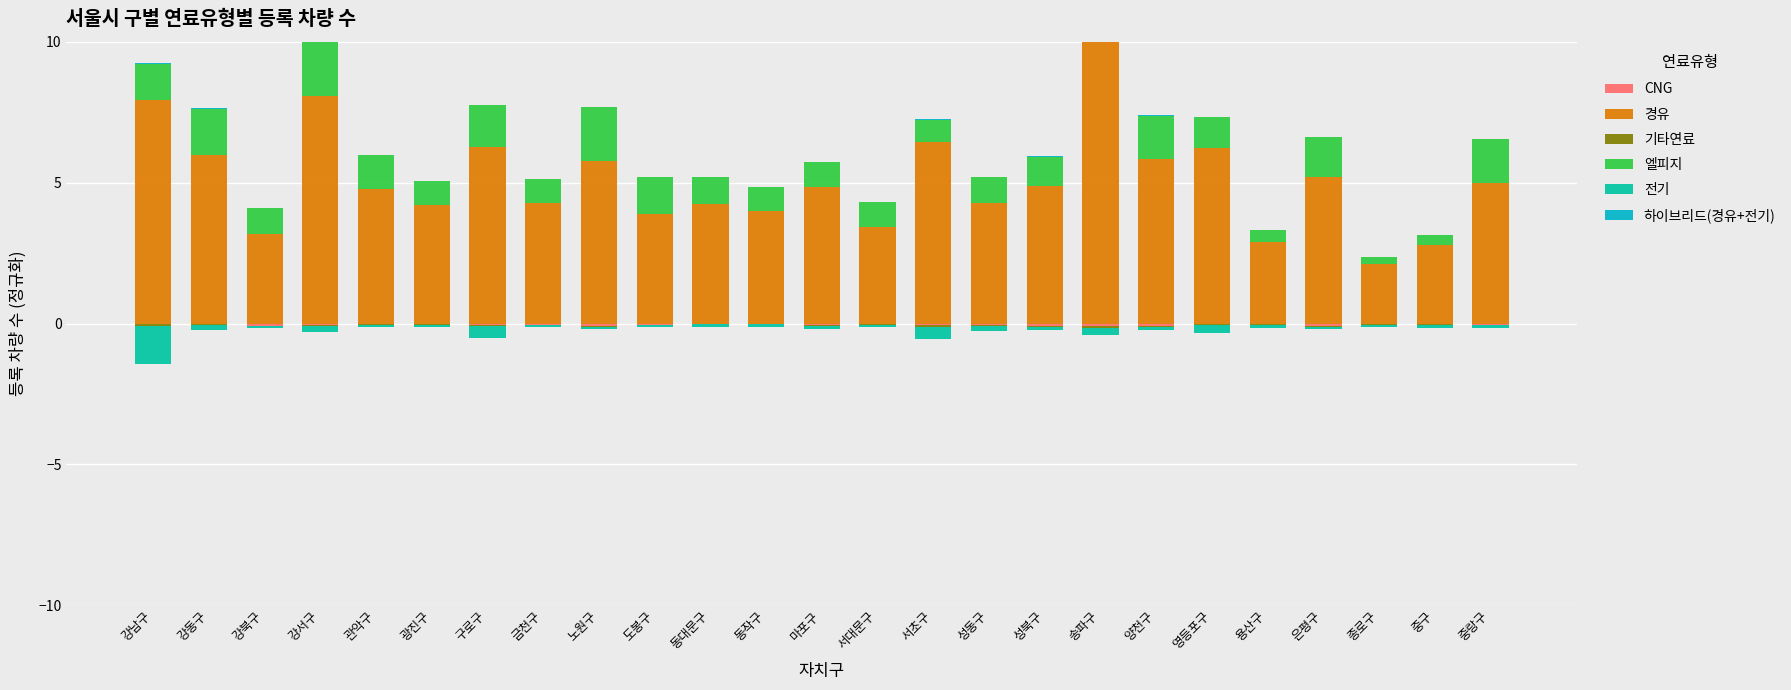

List the series in order of their peak value, lowest first.

CNG, 기타연료, 전기, 하이브리드(경유+전기), 엘피지, 경유